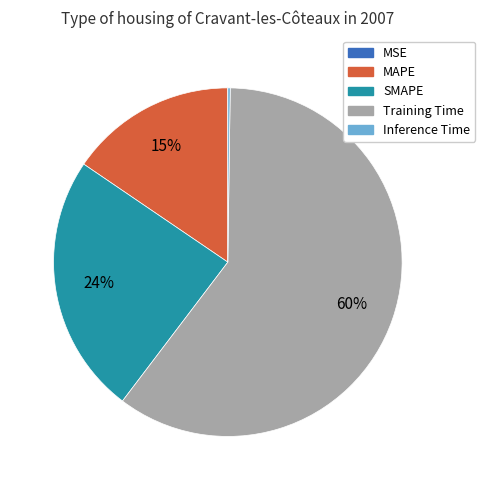

Is it true that SMAPE is 24% of the pie?

True